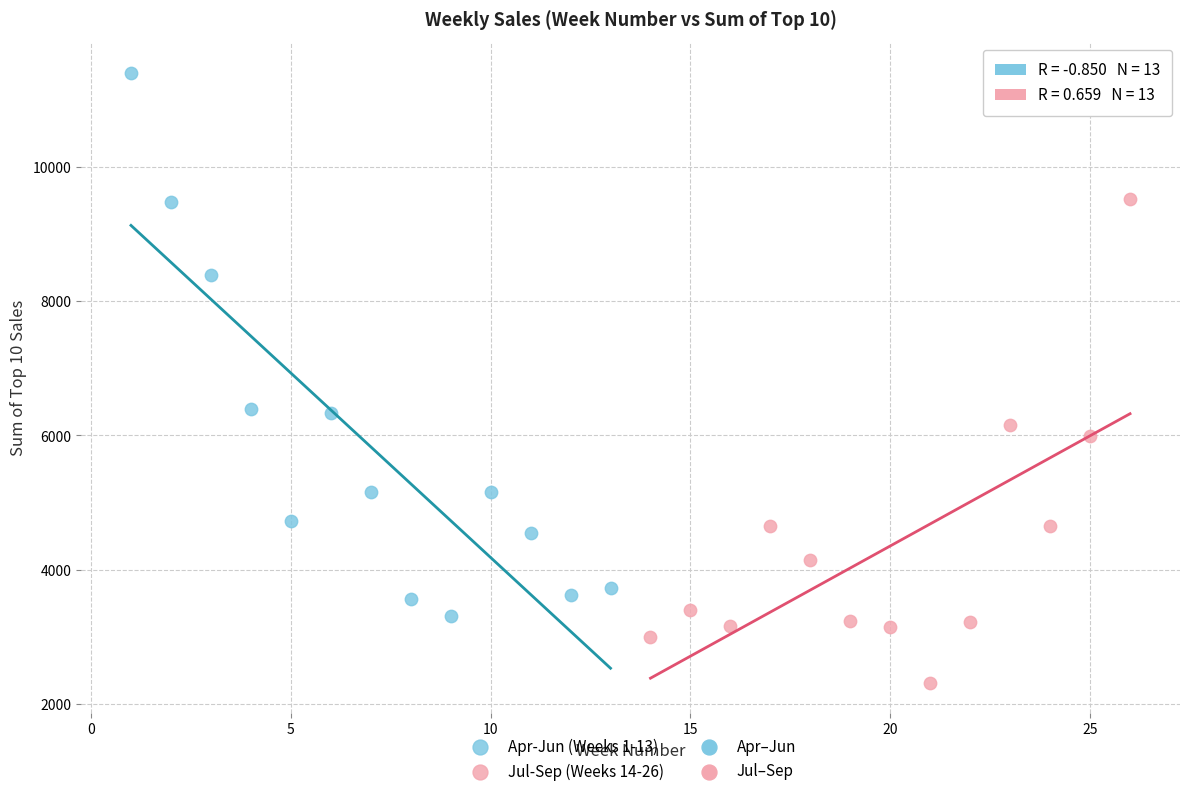

Which series has the widest spread of Y values?

Apr-Jun (Weeks 1-13)